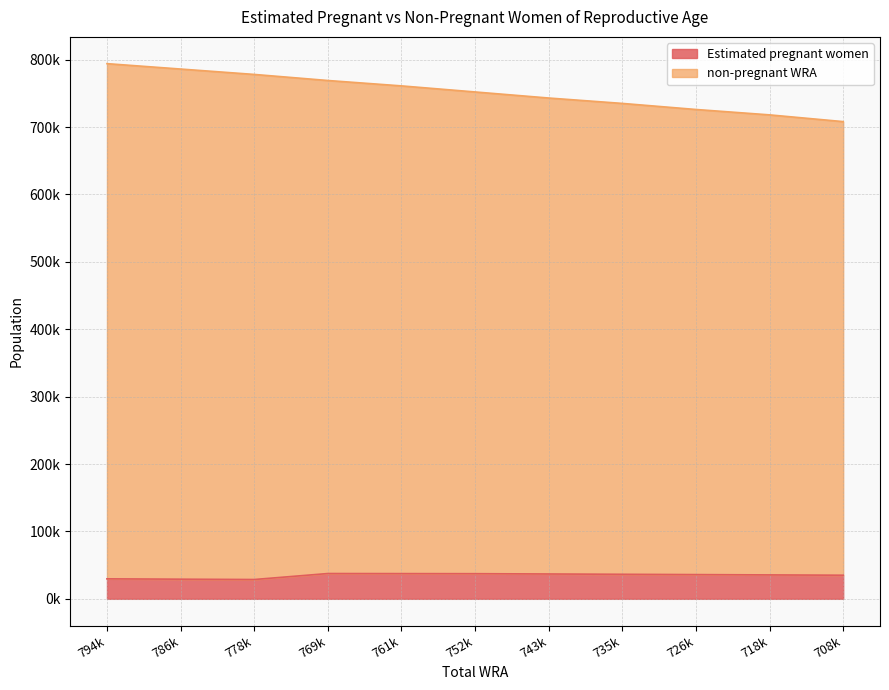

What is the difference between the second highest and second lowest values in the non-pregnant WRA series?

68000.0